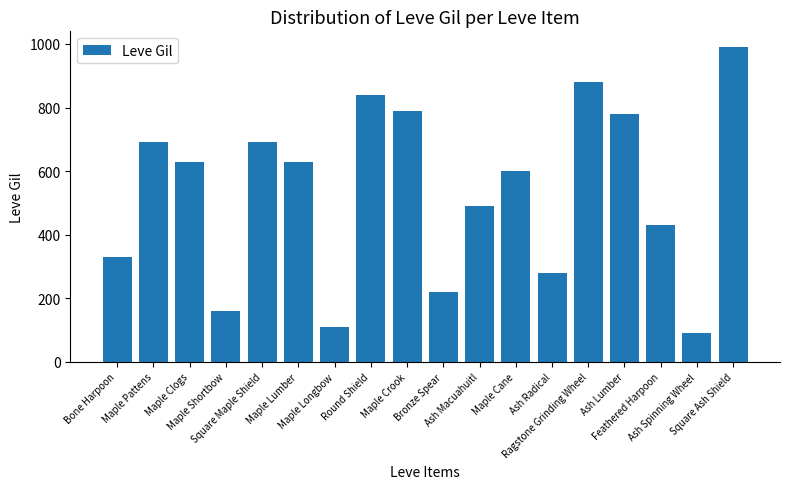

Reading right to left, extract all data points from this chart.

Square Ash Shield=990	Ash Spinning Wheel=90	Feathered Harpoon=430	Ash Lumber=780	Ragstone Grinding Wheel=880	Ash Radical=280	Maple Cane=600	Ash Macuahuitl=490	Bronze Spear=220	Maple Crook=790	Round Shield=840	Maple Longbow=110	Maple Lumber=630	Square Maple Shield=690	Maple Shortbow=160	Maple Clogs=630	Maple Pattens=690	Bone Harpoon=330